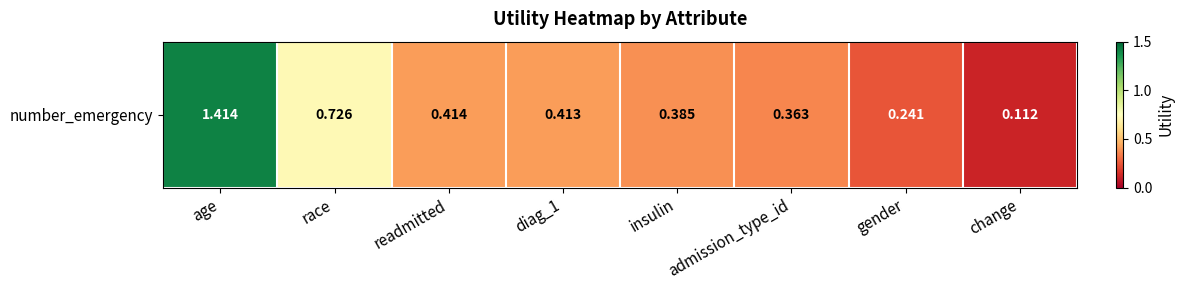

How many distinct data groups are displayed?

1